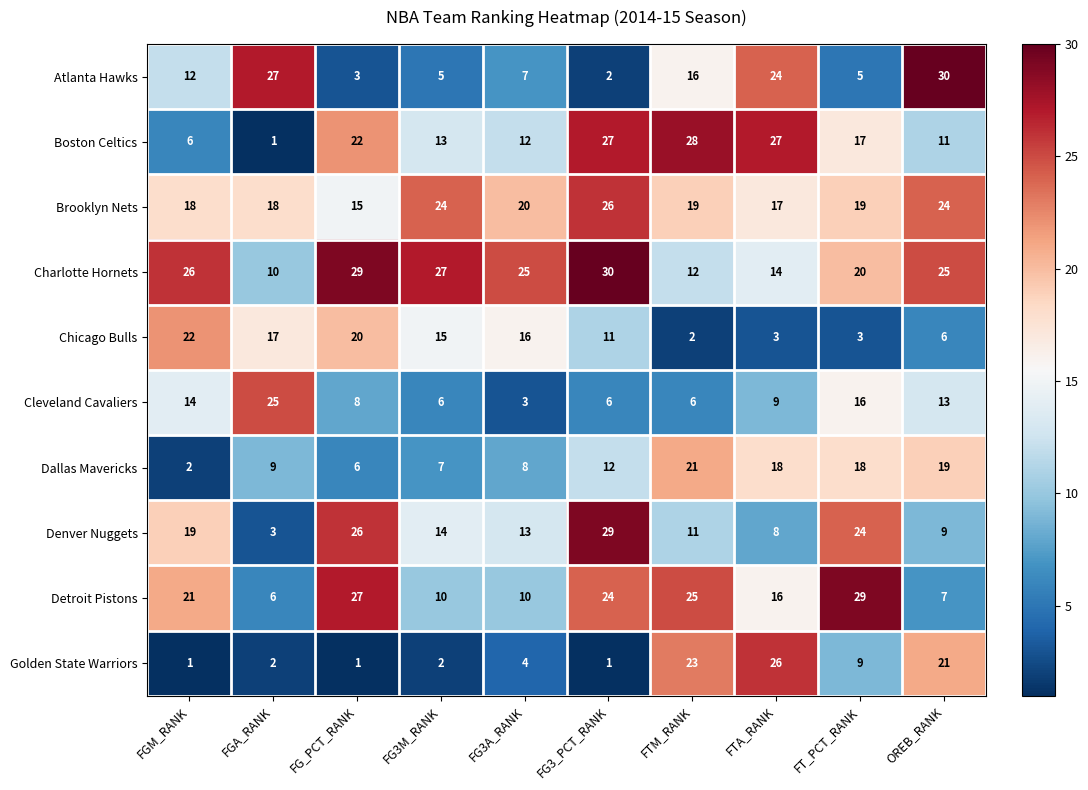

At which label is Denver Nuggets closest to 16?

FG3M_RANK